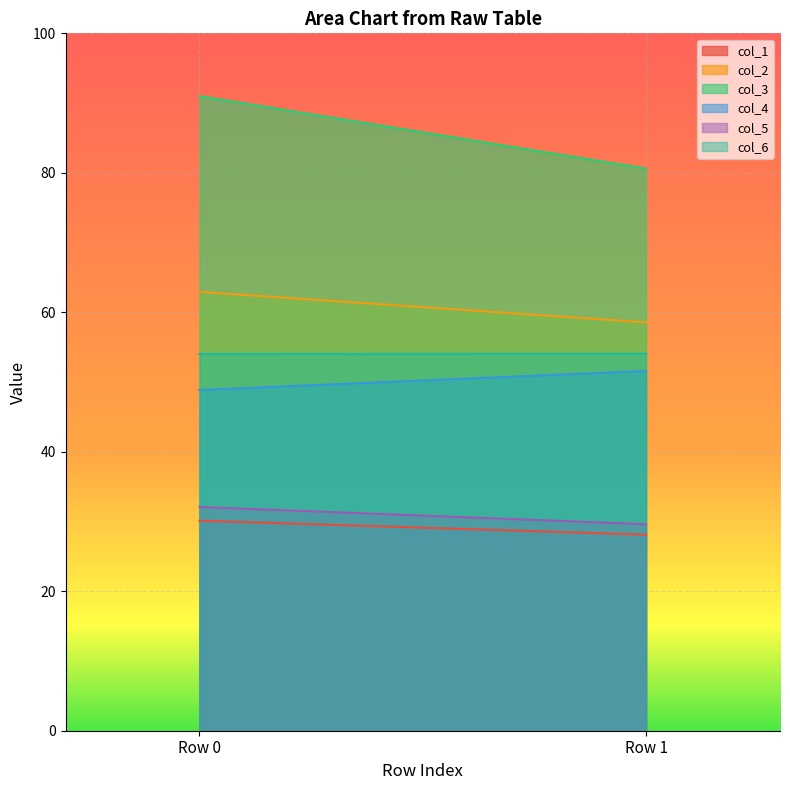

How many data points does each series have?

2